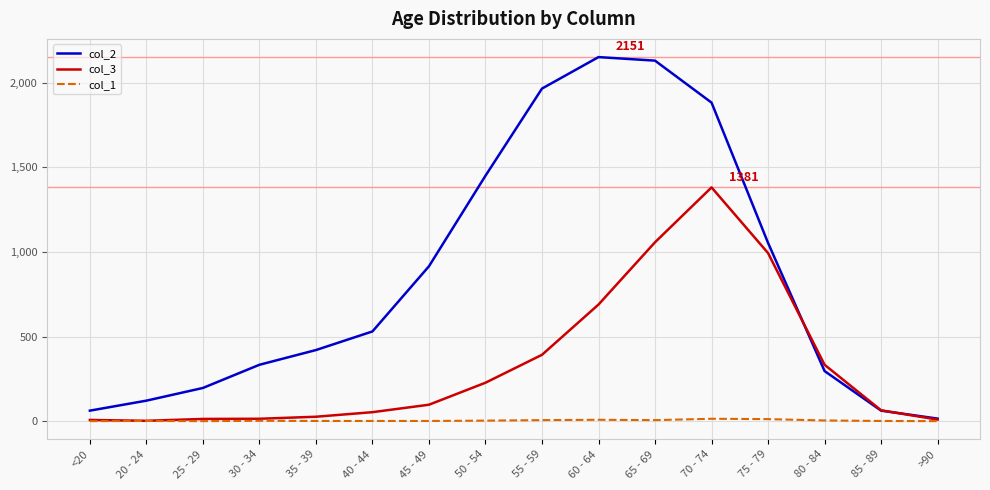

Is the value of col_2 at 65 - 69 greater than the value of col_1 at 30 - 34?

Yes